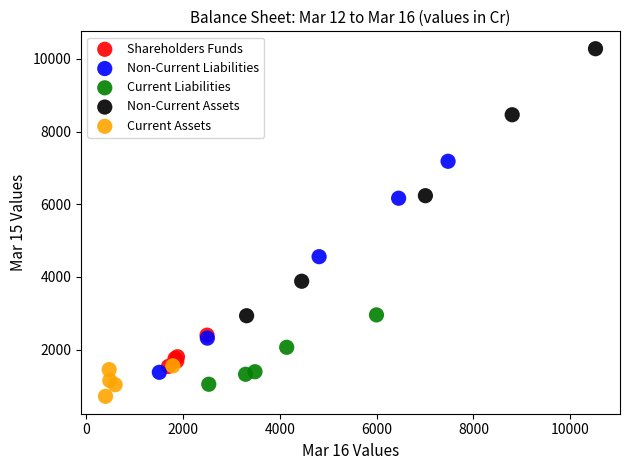

Which series has the widest spread of Y values?

Non-Current Assets